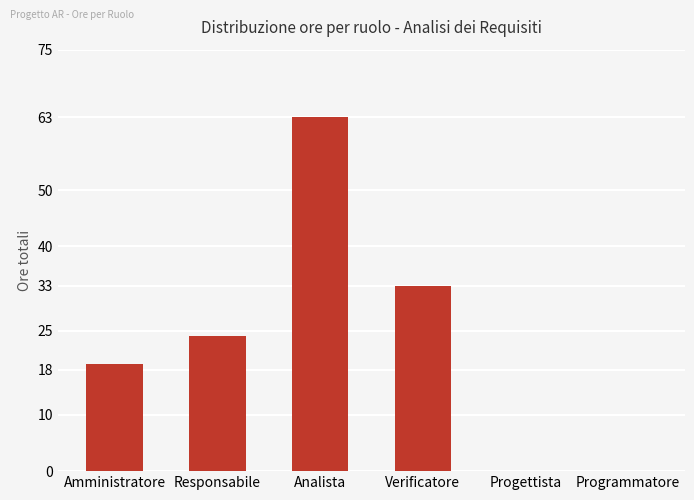

Are the bars grouped side by side (vs. stacked)?

No